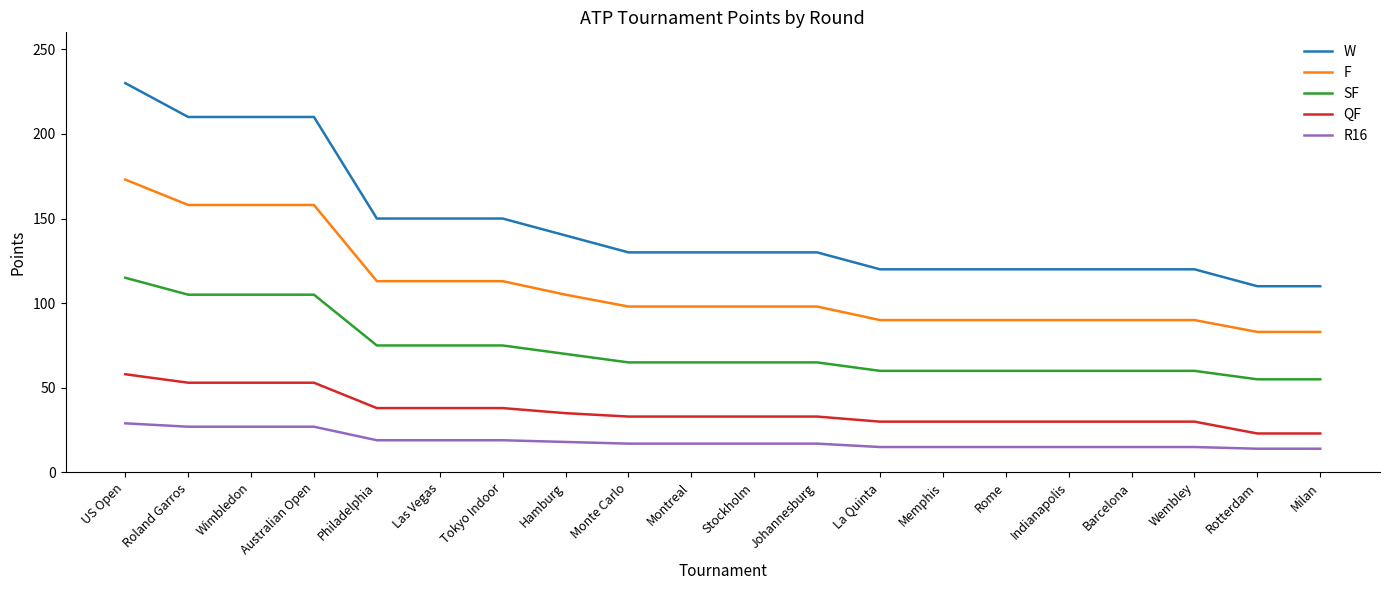

Rank the series at Barcelona from lowest to highest value.

R16, QF, SF, F, W